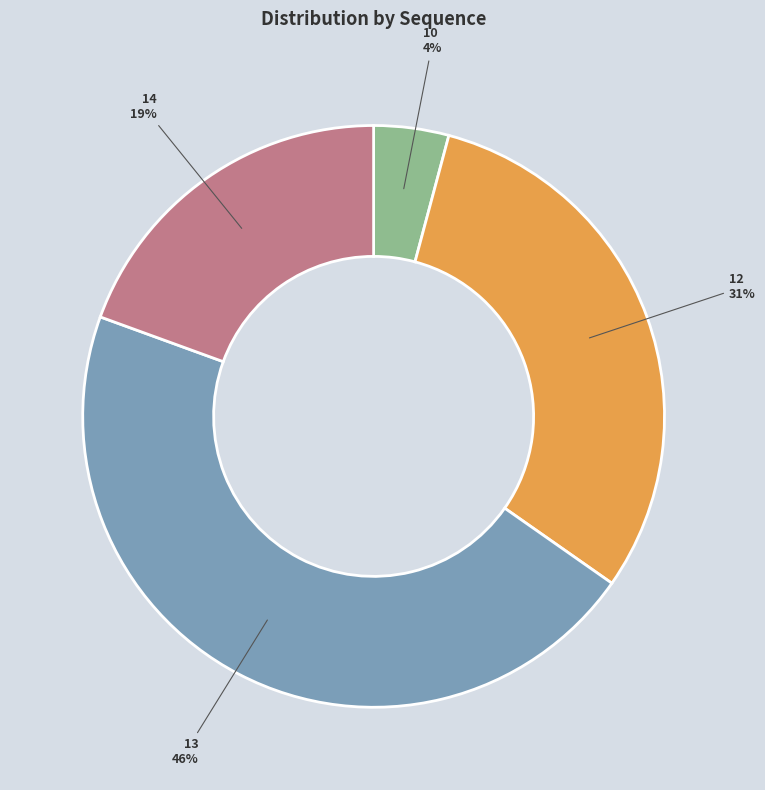

What is the ratio of the value at 13 to the value at 12?

1.5